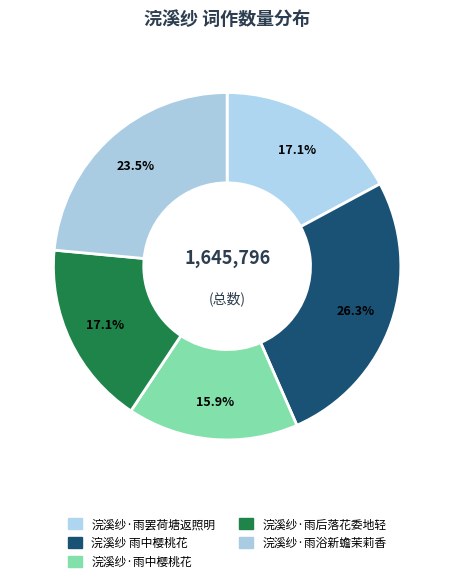

Rank the categories by value from highest to lowest.

浣溪纱 雨中樱桃花, 浣溪纱·雨浴新蟾茉莉香, 浣溪纱·雨后落花委地轻, 浣溪纱·雨罢荷塘返照明, 浣溪纱·雨中樱桃花